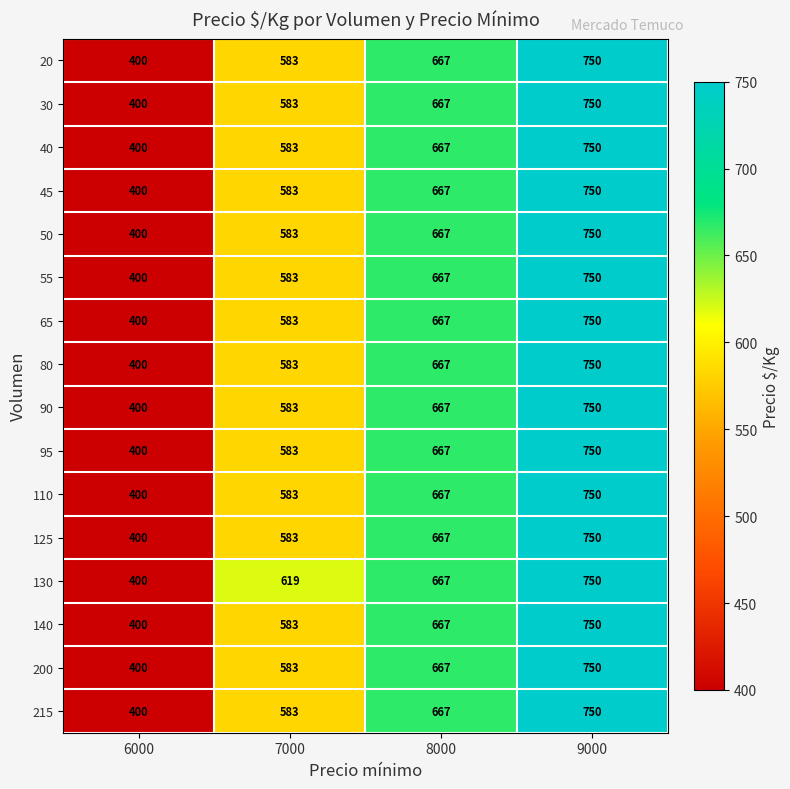

What is the difference between the 95 values at 6000 and 7000?

183